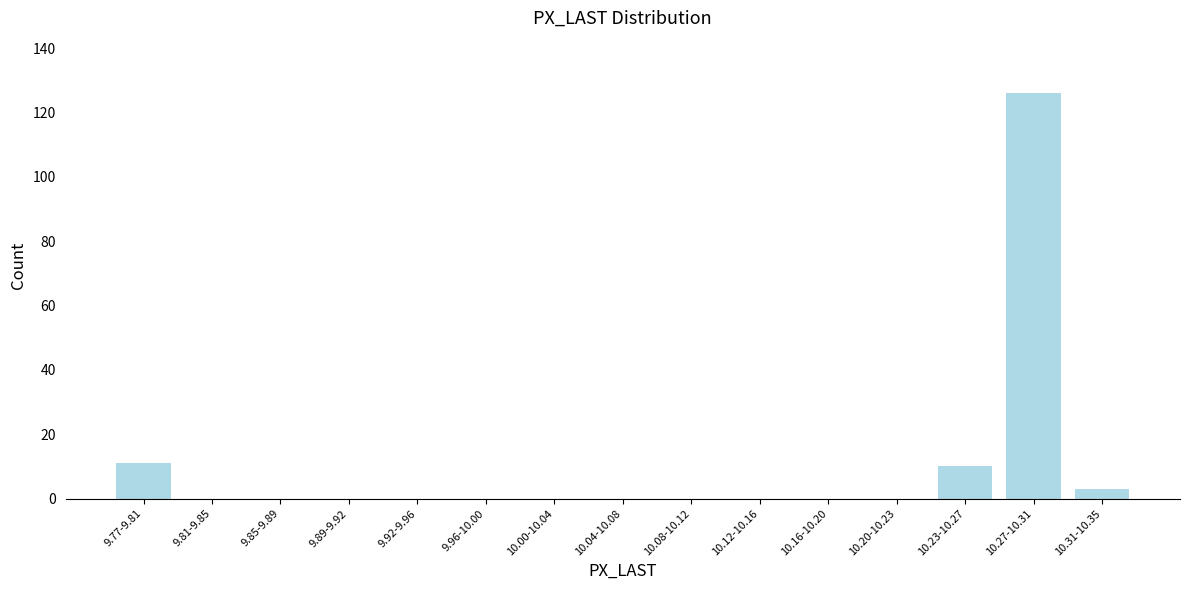

Reading left to right, list all the values displayed in this chart.

9.77-9.81=11	9.81-9.85=0	9.85-9.89=0	9.89-9.92=0	9.92-9.96=0	9.96-10.00=0	10.00-10.04=0	10.04-10.08=0	10.08-10.12=0	10.12-10.16=0	10.16-10.20=0	10.20-10.23=0	10.23-10.27=10	10.27-10.31=126	10.31-10.35=3